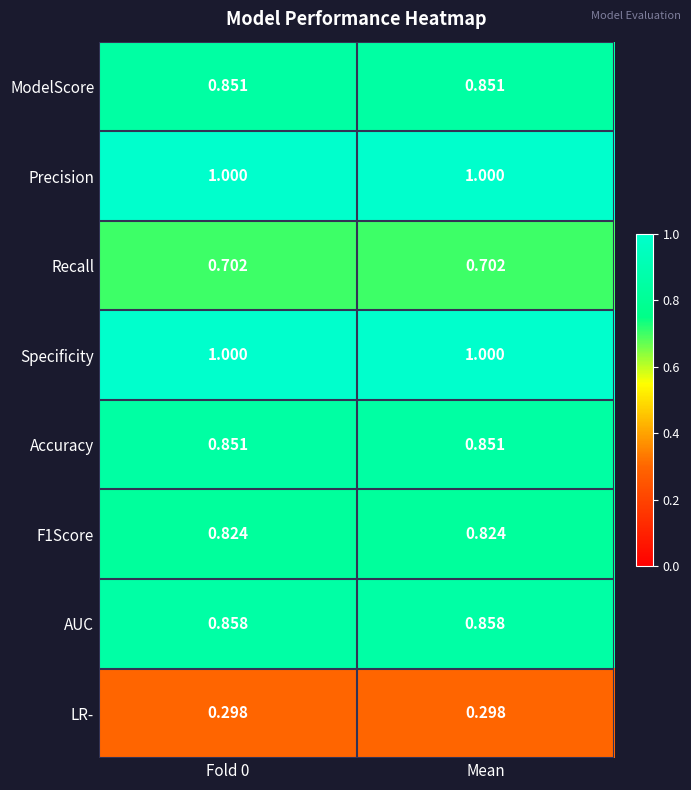

Is the value of AUC at Fold 0 greater than the value of ModelScore at Fold 0?

Yes